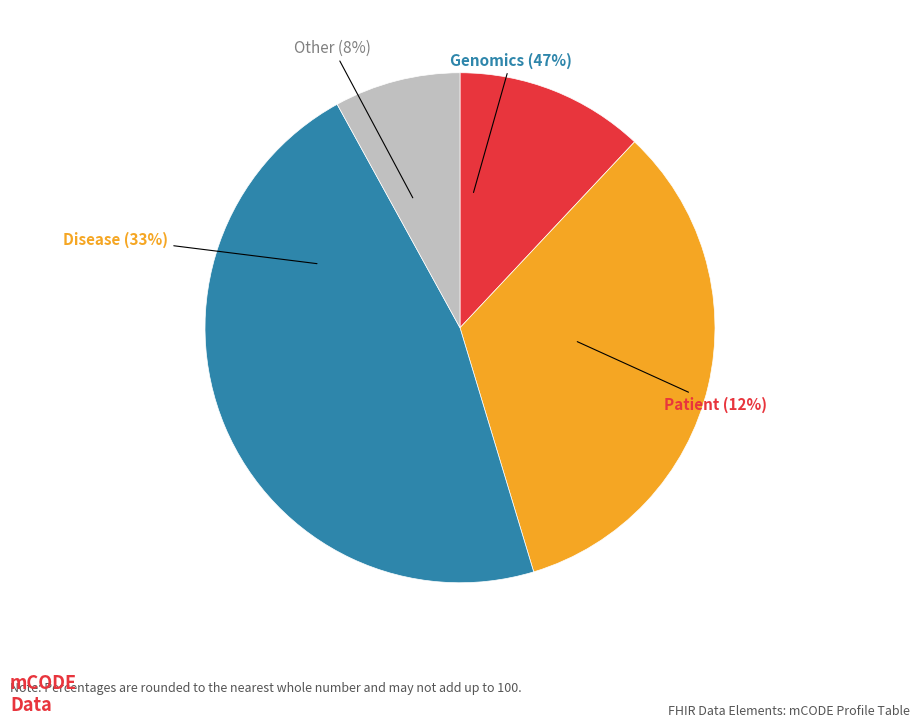

How many segments does this pie chart have?

4